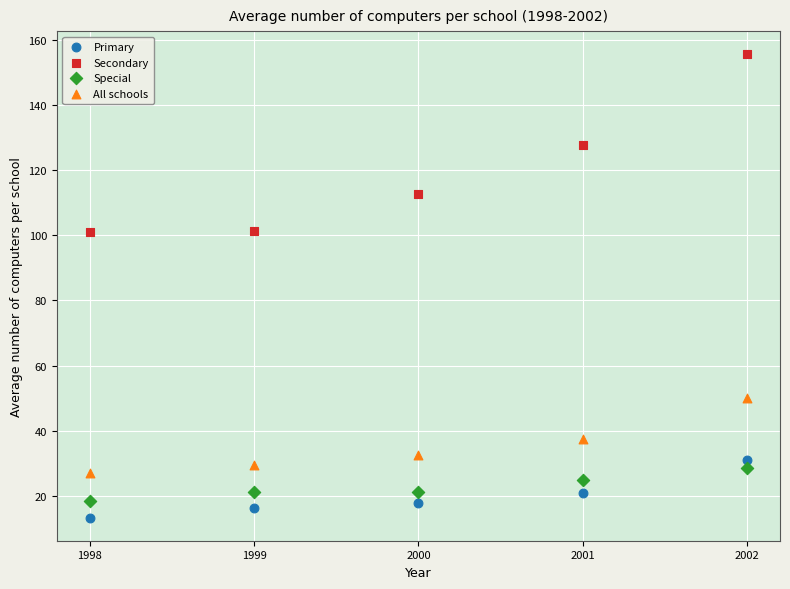

Which series has the largest Y range (max minus min)?

Secondary